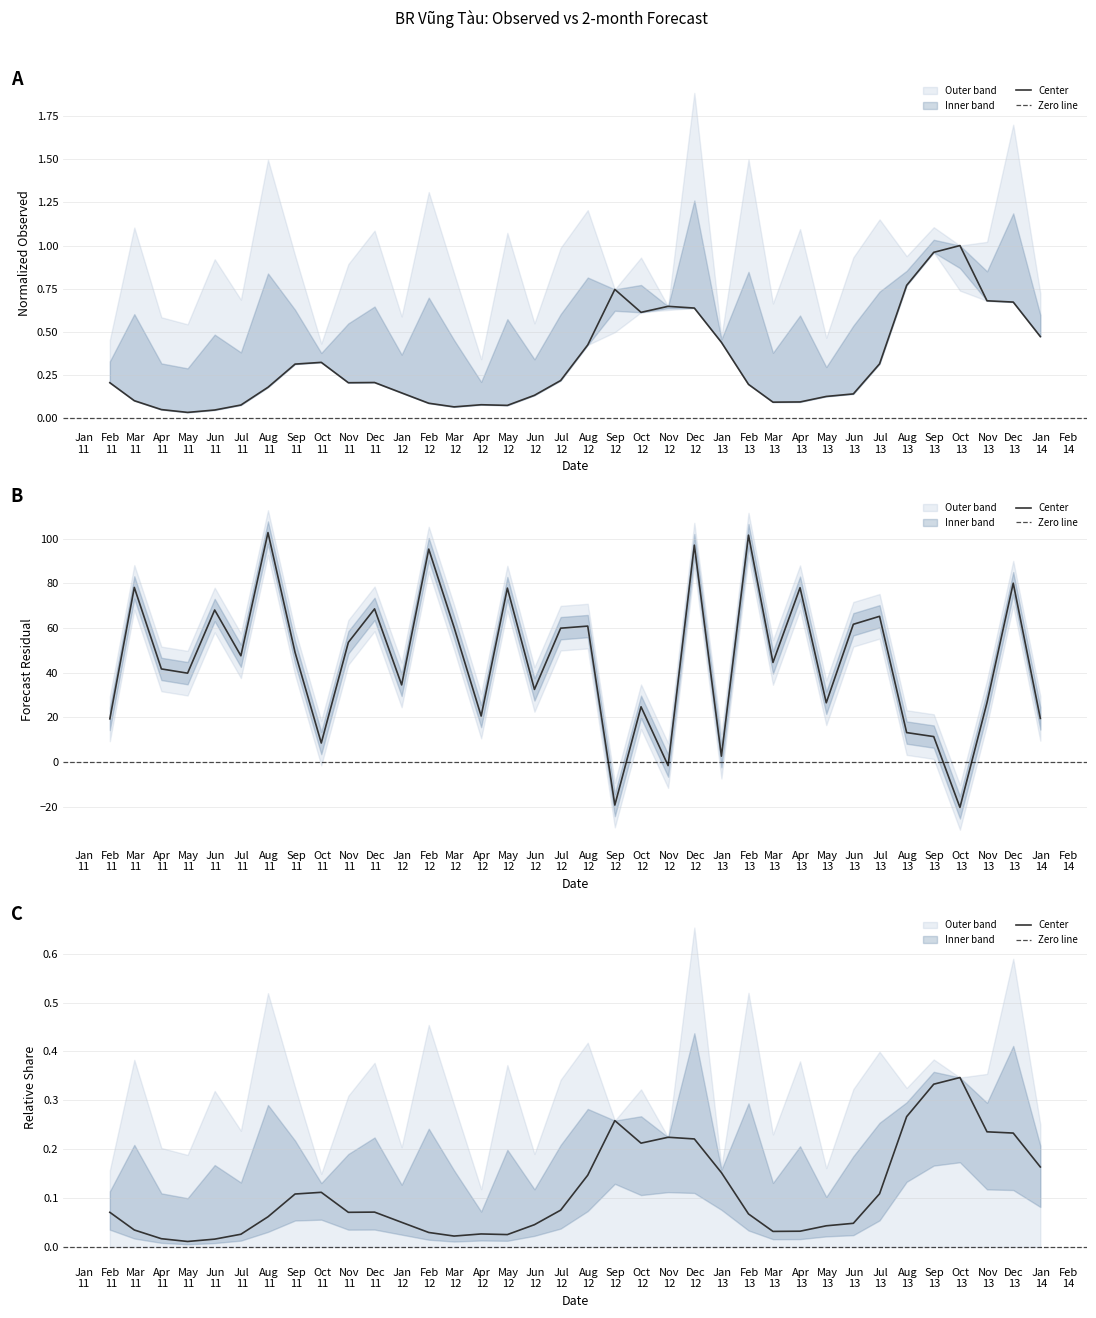

True or false: the data shows 0.0 at 2011-05-31.

False